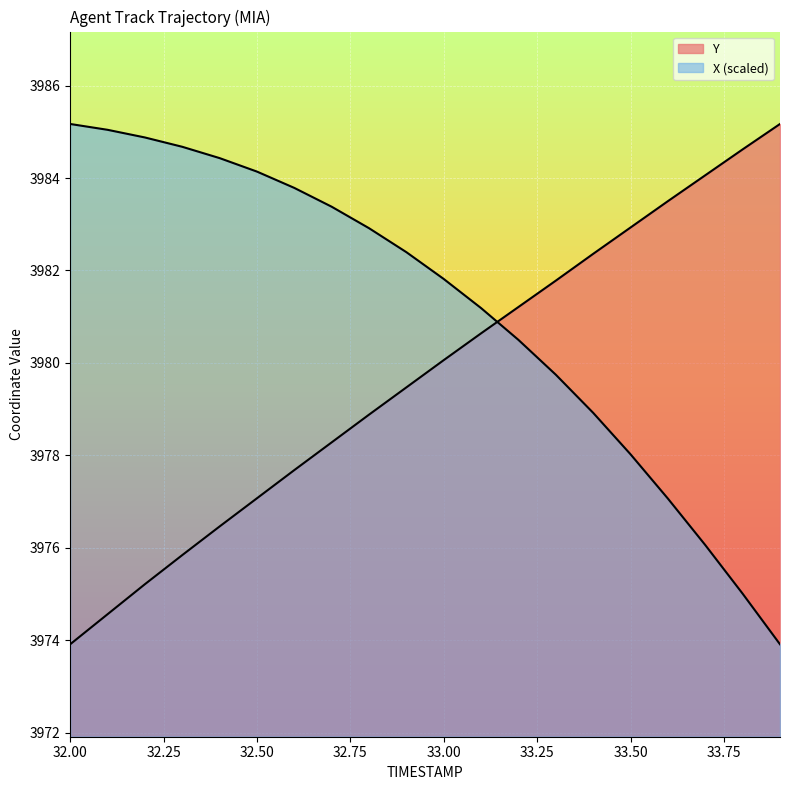

What is the difference between the maximum and minimum values in the X series?

11.3